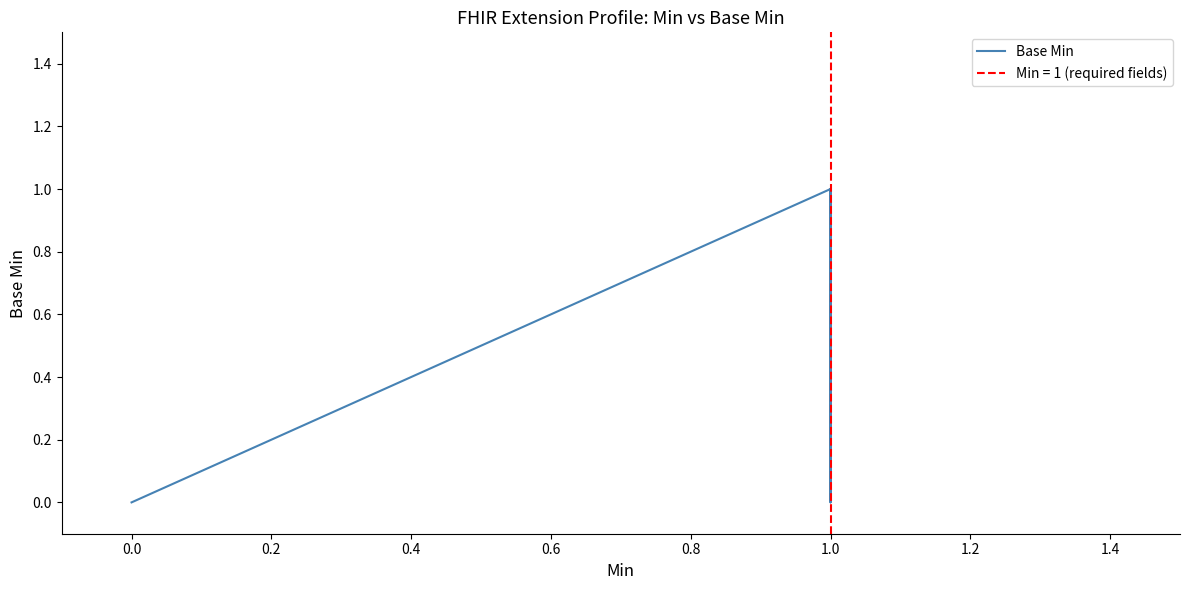

What is the sum of all values?

2